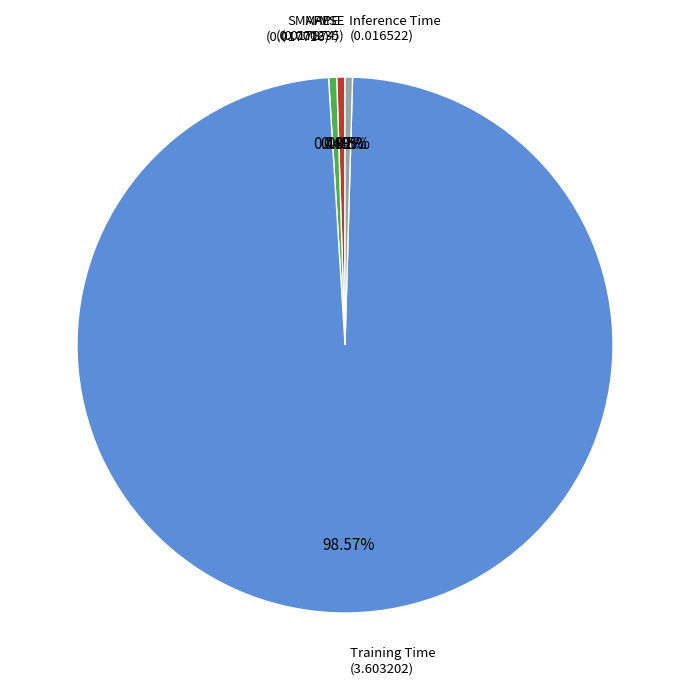

Is there any slice that represents more than half of the pie?

Yes